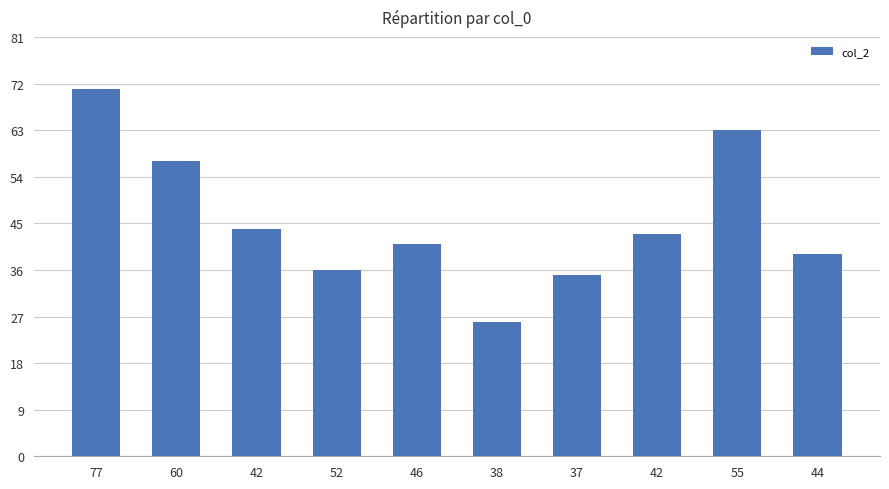

Between 52 and 77, which is larger?

77